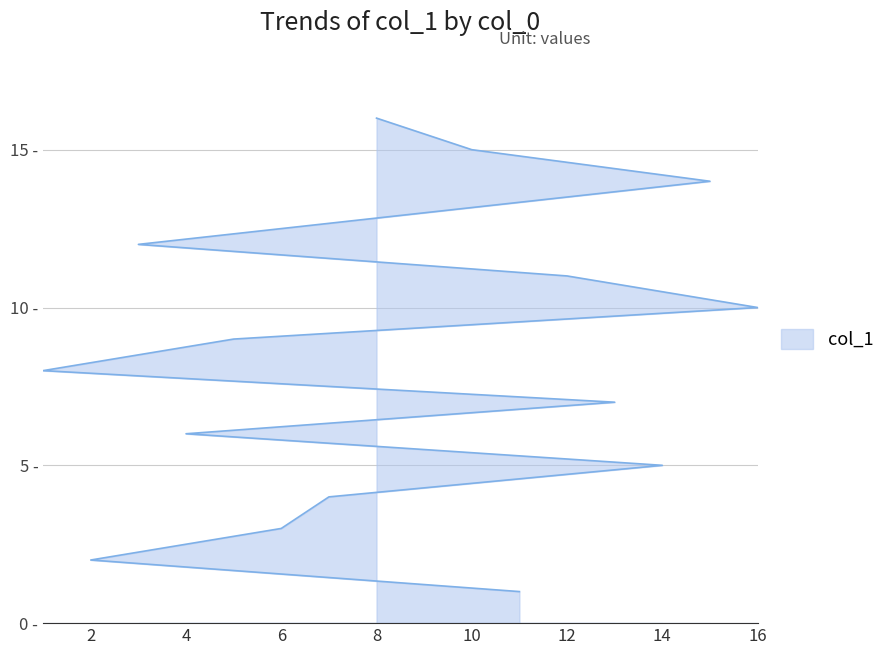

What is the sum of all values?

136